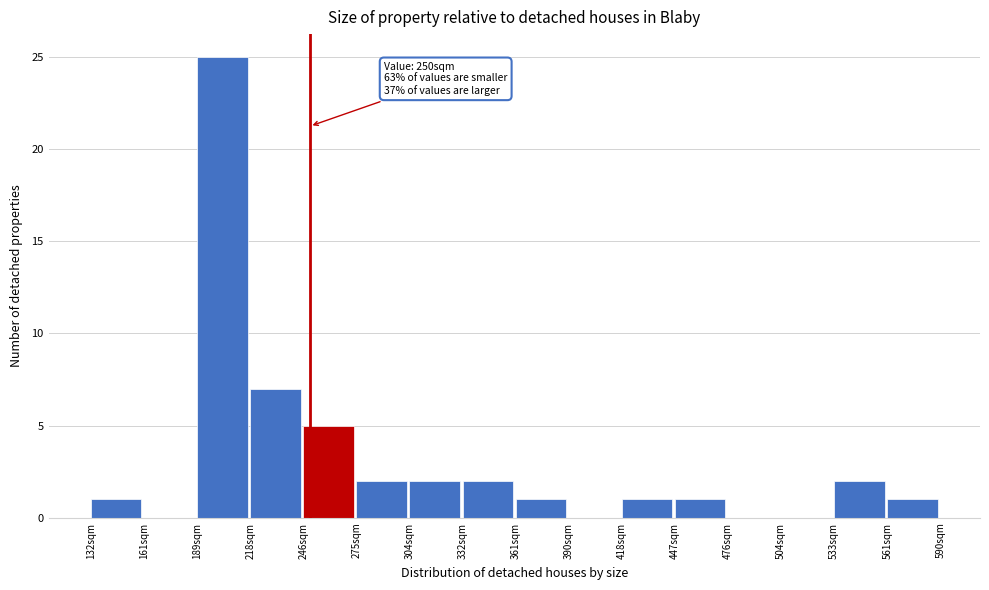

Which range on the x-axis has the tallest bar?

190 to 220